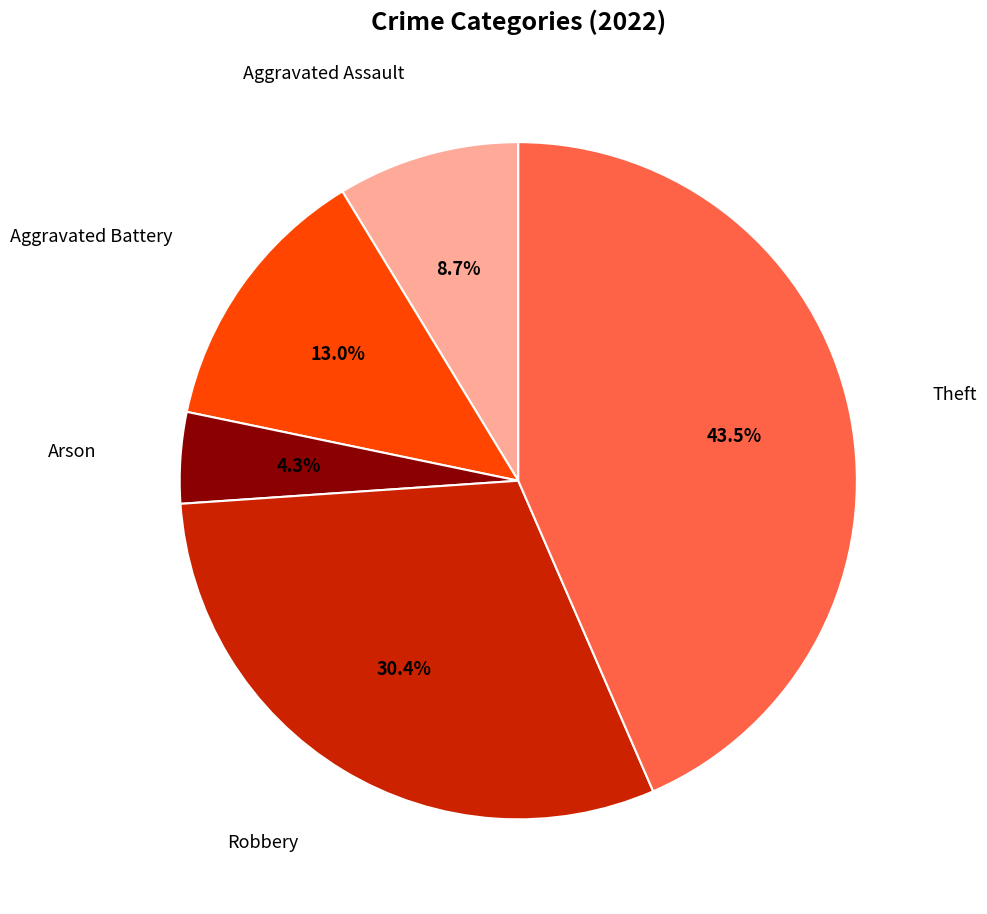

Is there a majority slice in this chart?

No